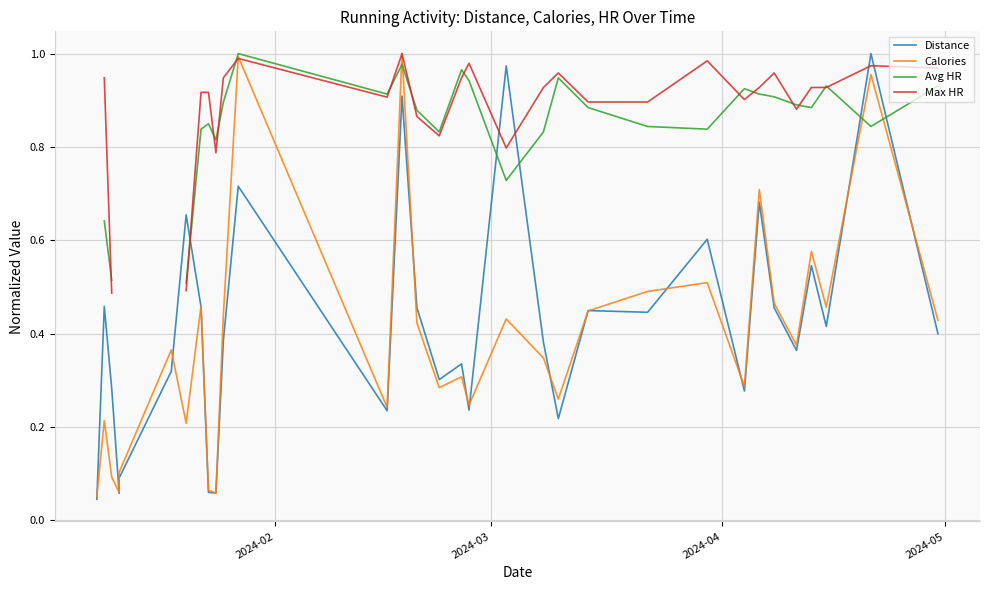

How many lines are shown in the chart?

4